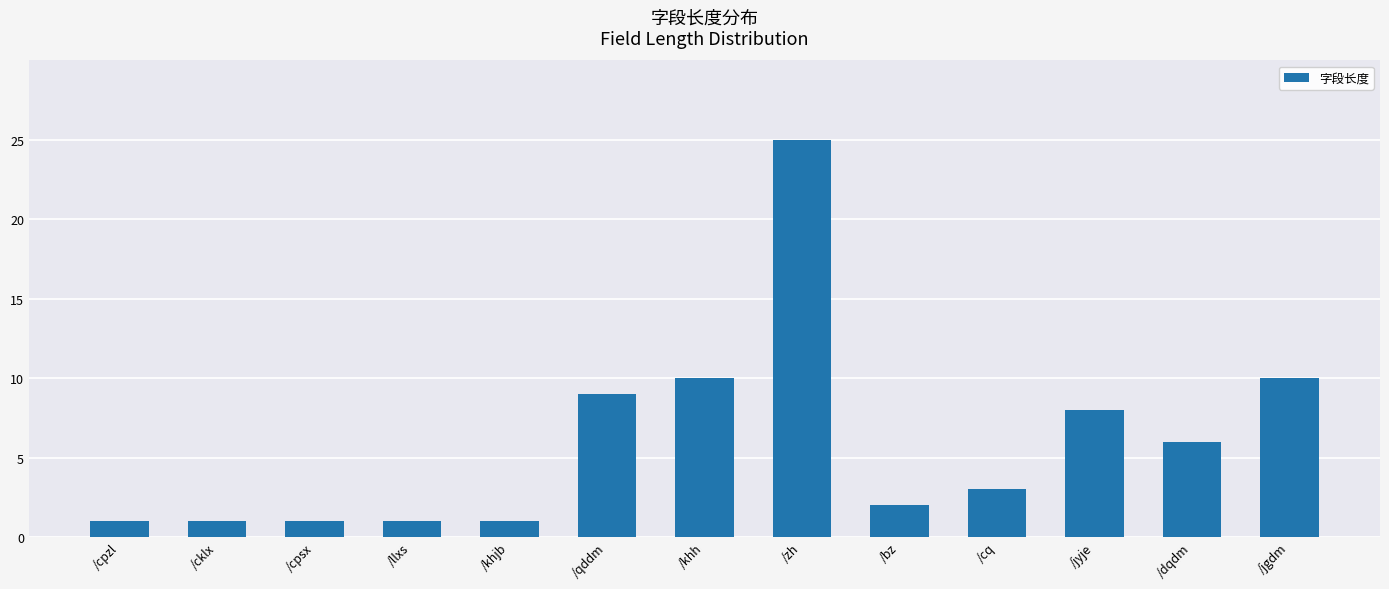

Reading left to right, list all the values displayed in this chart.

/cpzl=1	/cklx=1	/cpsx=1	/llxs=1	/khjb=1	/qddm=9	/khh=10	/zh=25	/bz=2	/cq=3	/jyje=8	/dqdm=6	/jgdm=10